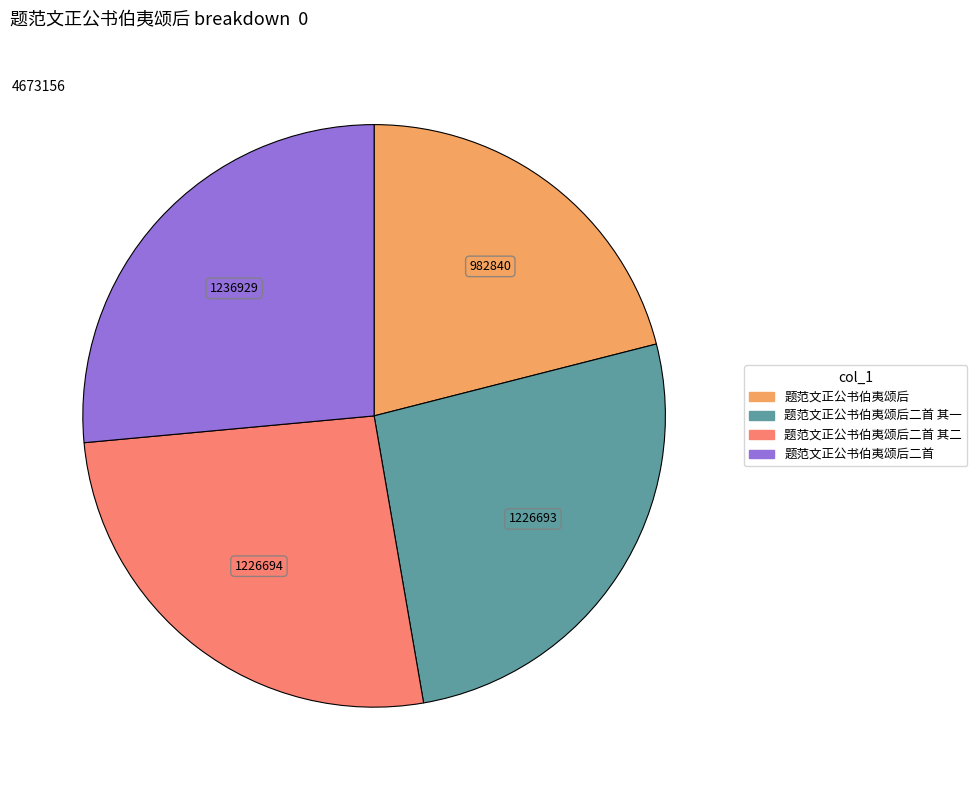

Is there any slice that represents more than half of the pie?

No